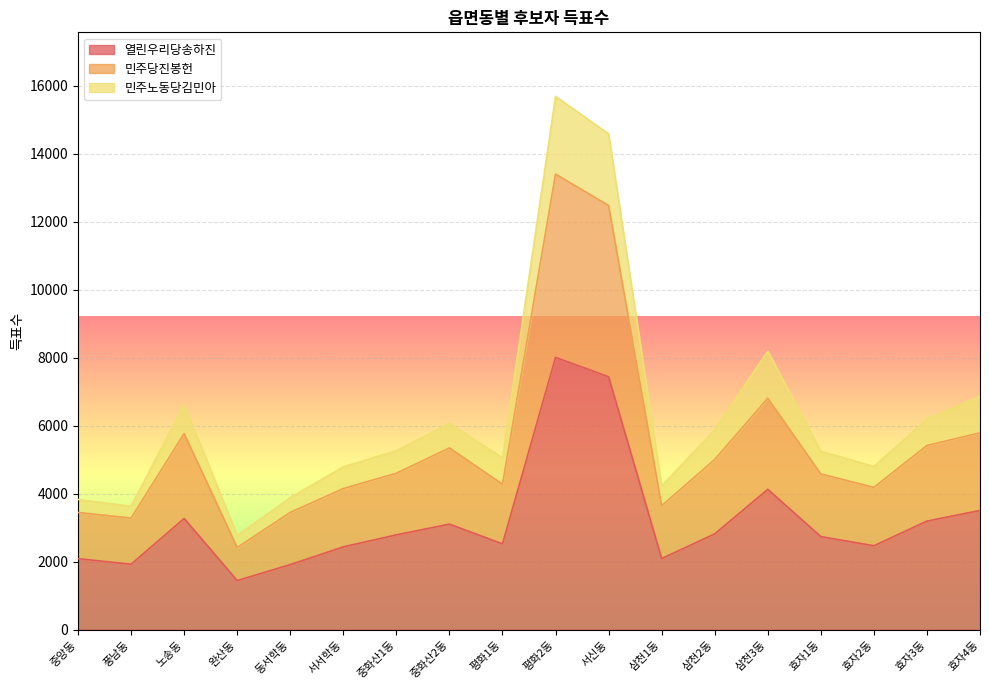

What is the sum of all 민주노동당김민아 values?

113629